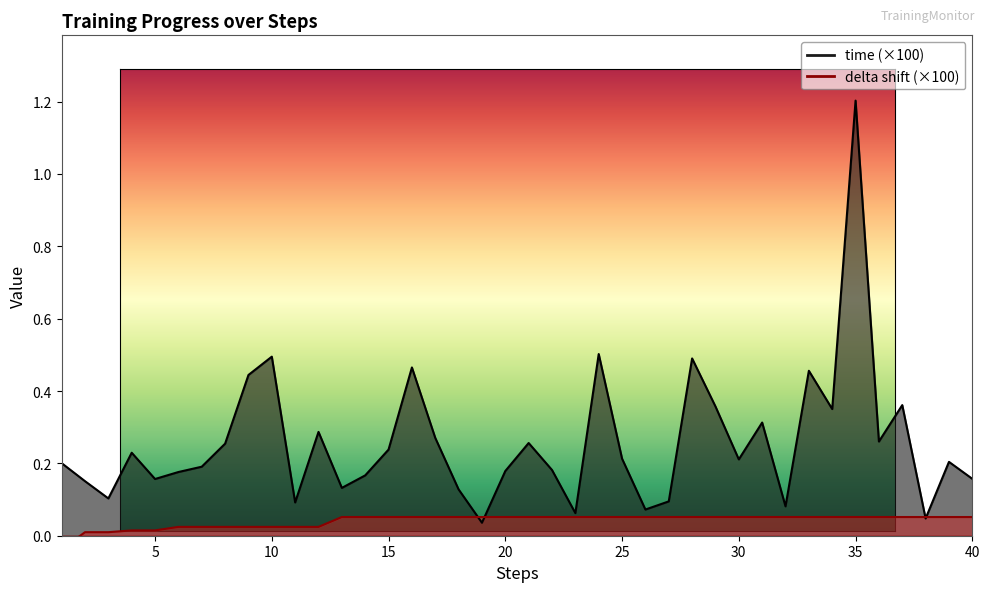

What is the difference between the maximum and minimum values in the time series?

1.2